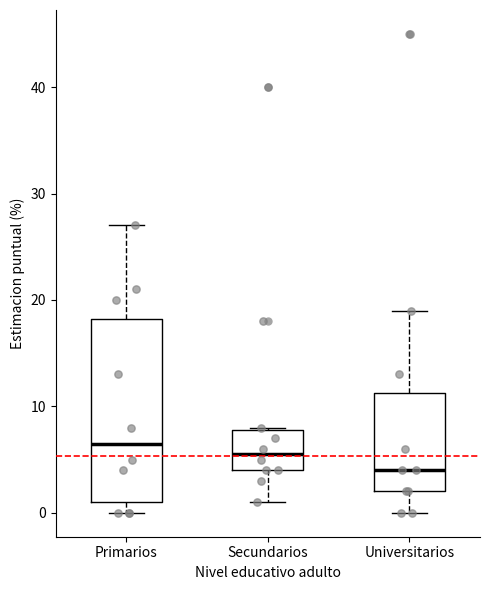

Reading left to right, transcribe this box plot: for each box, give where its median line is, the range the box spans, and where its two whiskers end, as read against the y-axis. The values are not printed on the chart, so give them approximately, as read against the axis.

Primarios: median 7, box 1 to 18, whiskers 0 to 27
Secundarios: median 6, box 4 to 8, whiskers 1 to 8
Universitarios: median 4, box 2 to 11, whiskers 0 to 19